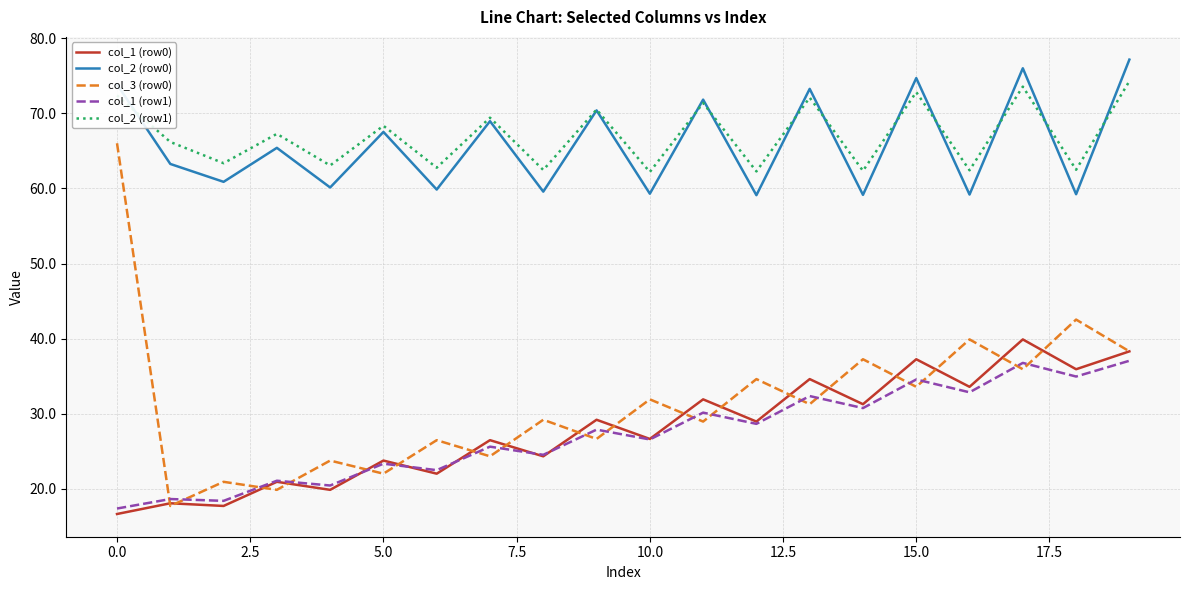

Which series has the largest range (max minus min)?

col_3 (row0)